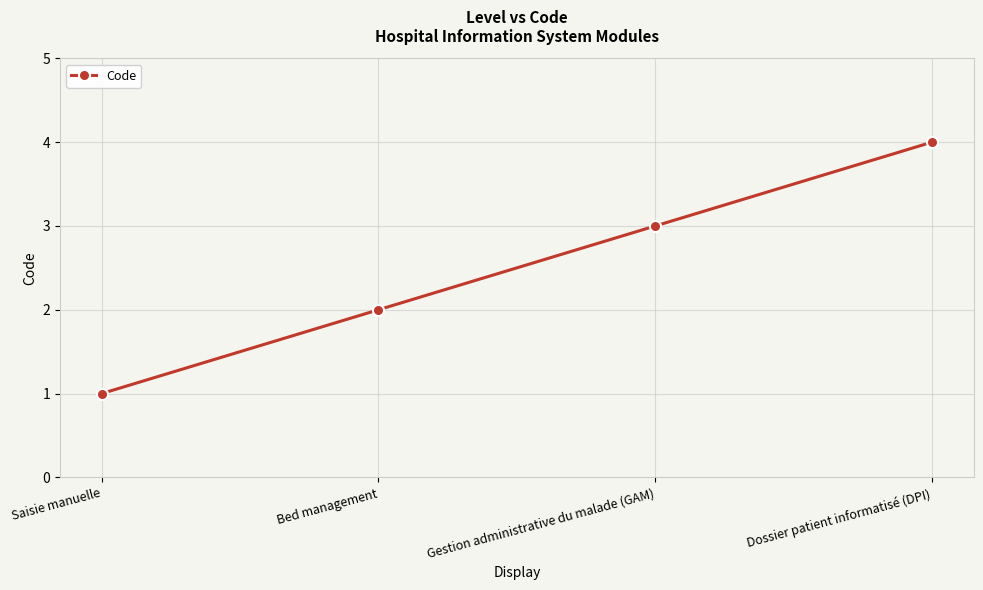

Does the chart display data point markers on the line(s)?

Yes